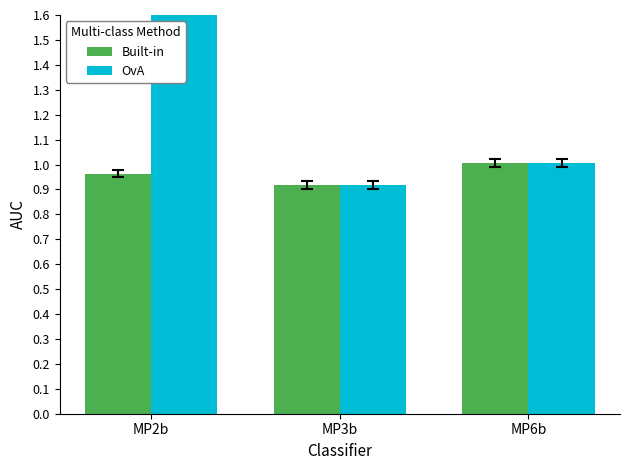

What is the difference between the Built-in values at MP6b and MP3b?

0.1